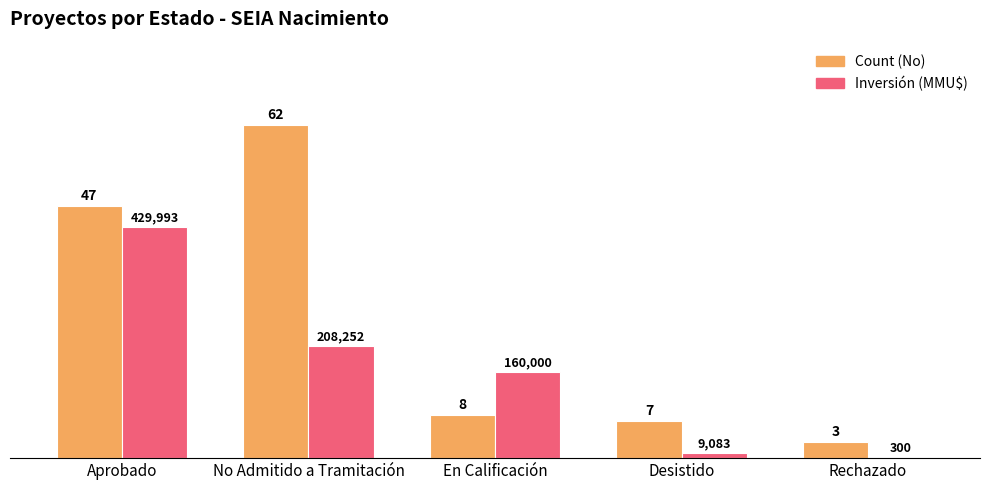

What is the total value across all series at Aprobado?

90.0